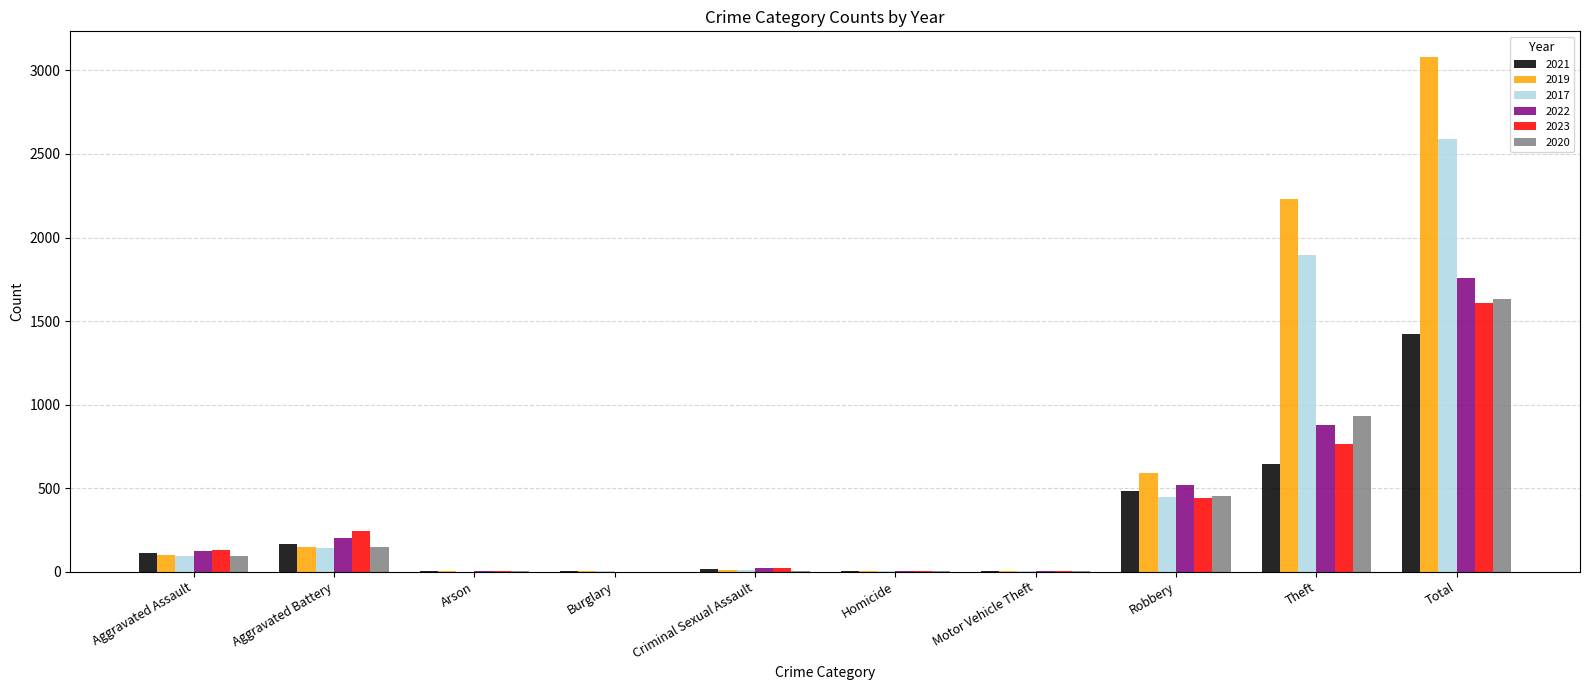

At which category does the chart reach its peak across all series?

Total